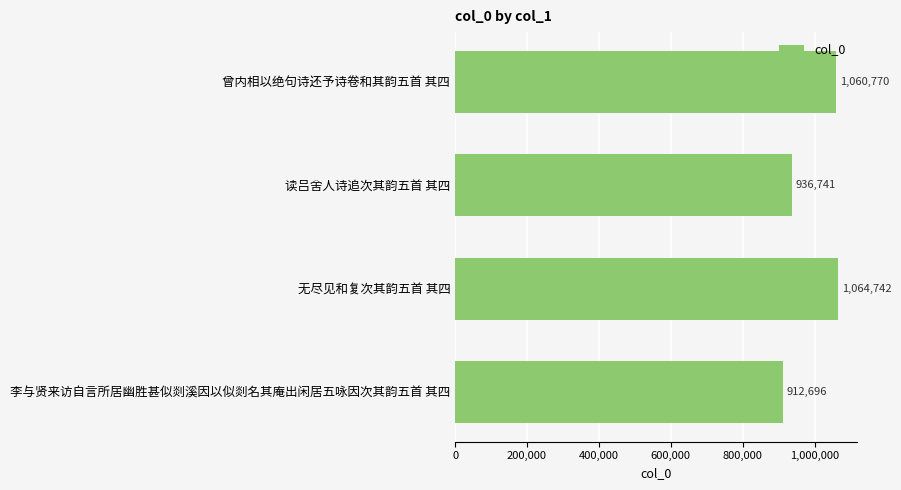

How many bars are there in total?

4